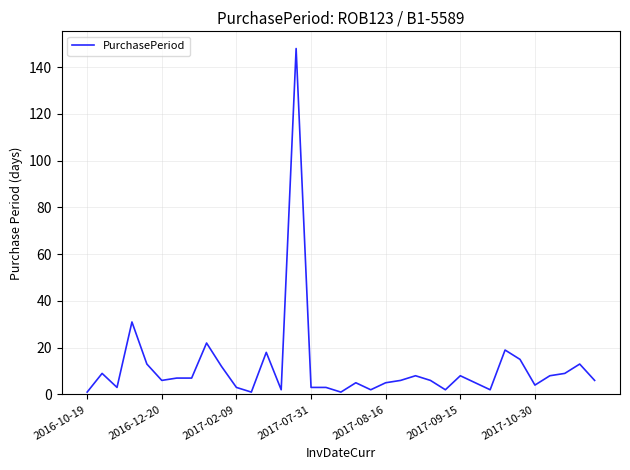

What is the difference between the maximum and minimum values?

147